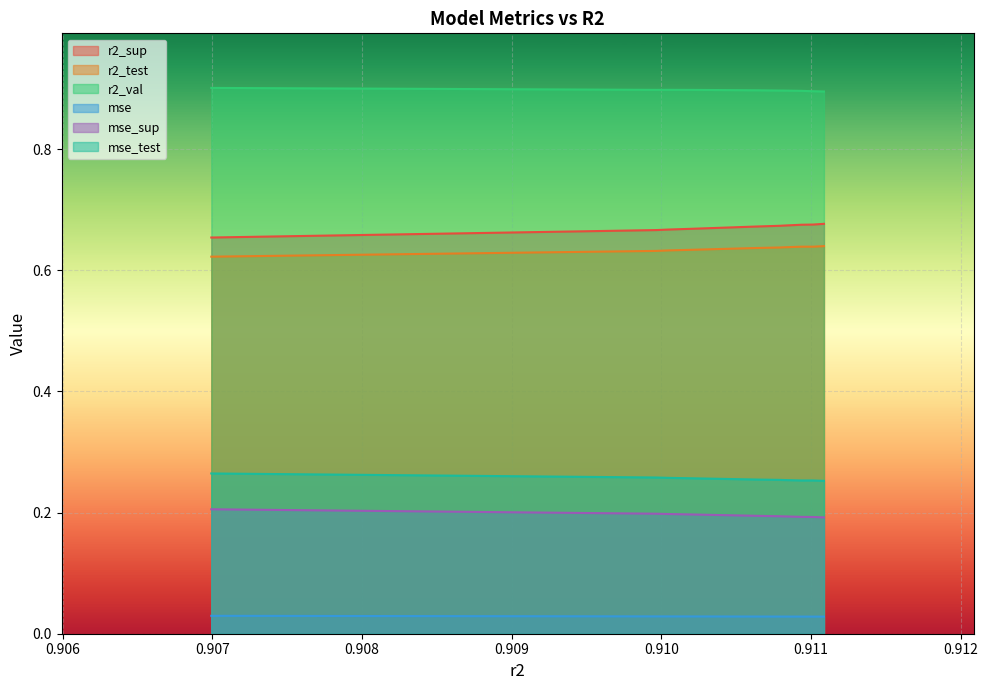

What is the maximum value for r2_val?

0.9